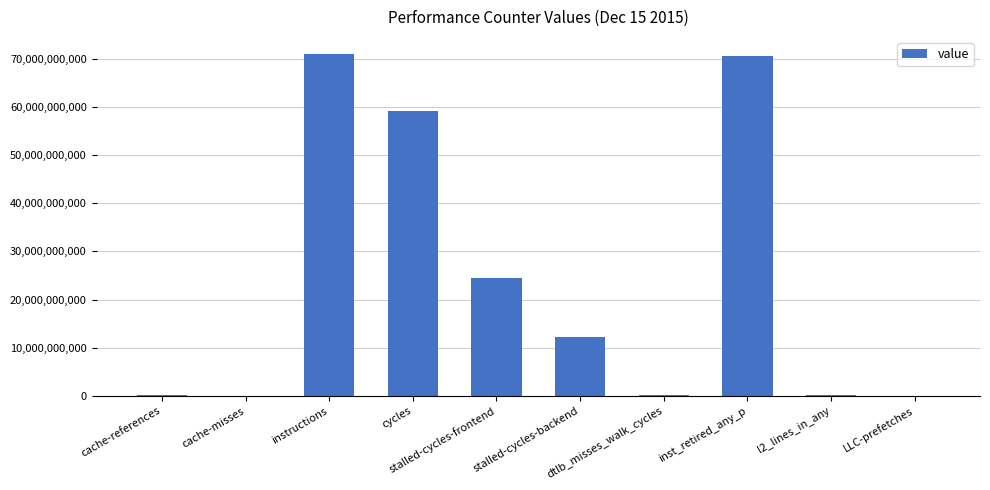

What is the sum of all values?

238103005041